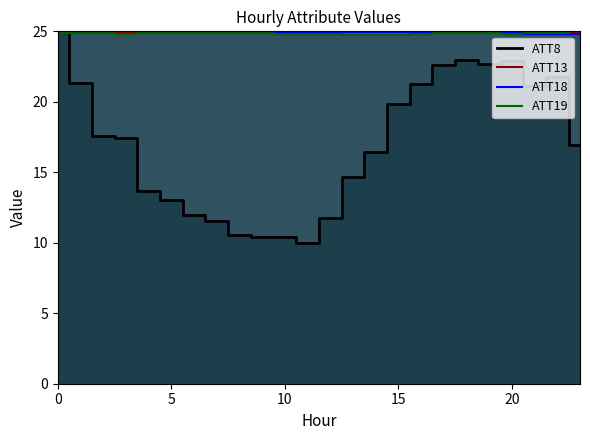

What is the label of the 6th point from the right?

18